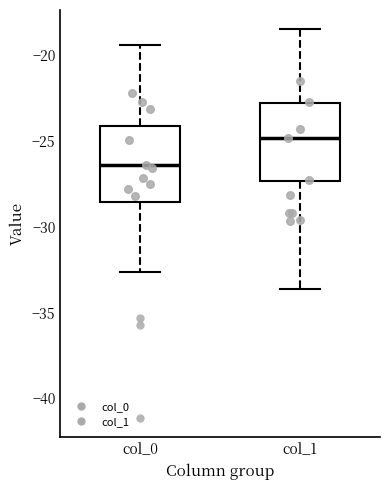

Which box's median line is the lowest?

col_0